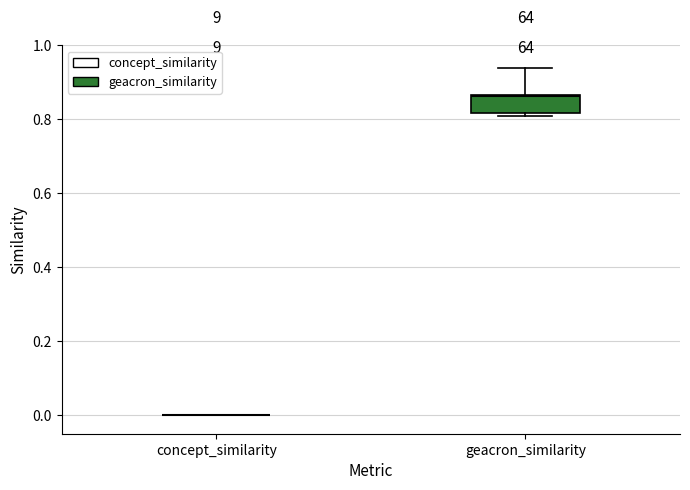

Reading left to right, read every box against the y-axis: the position of its median line, the range the box covers, and the ends of its whiskers. The values are not printed on the chart, so give them approximately, as read against the axis.

concept_similarity: box collapsed to a line at 0.00, whiskers 0.00 to 0.00
geacron_similarity: median 0.86, box 0.82 to 0.86, whiskers 0.80 to 0.94